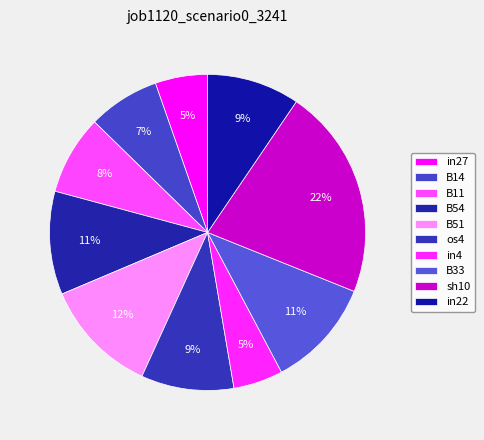

Does B54 account for over 50% of the chart?

No